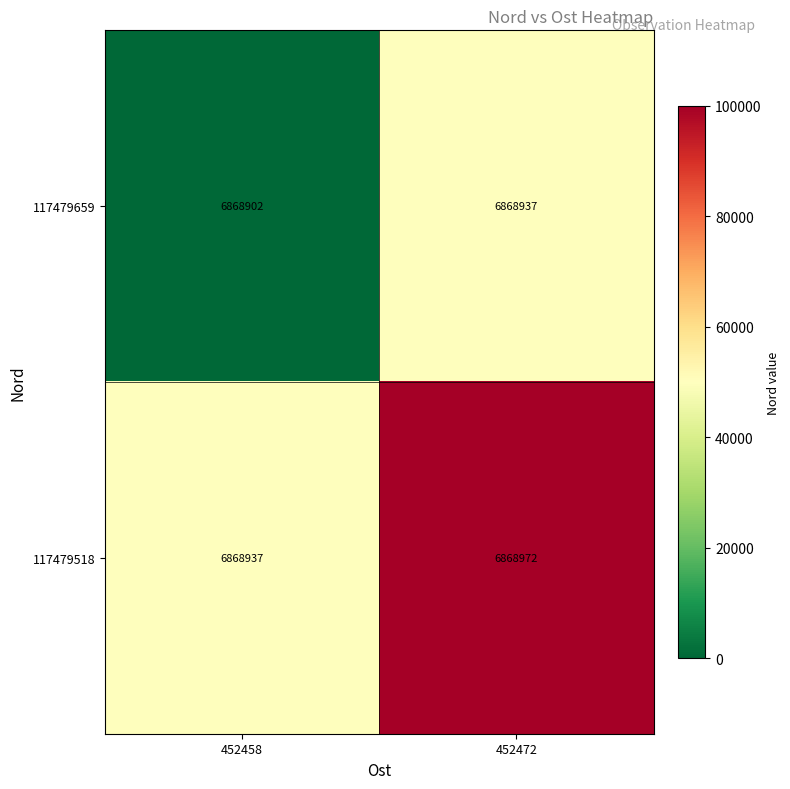

What is the approximate value of 117479518 at 452458?

6868937